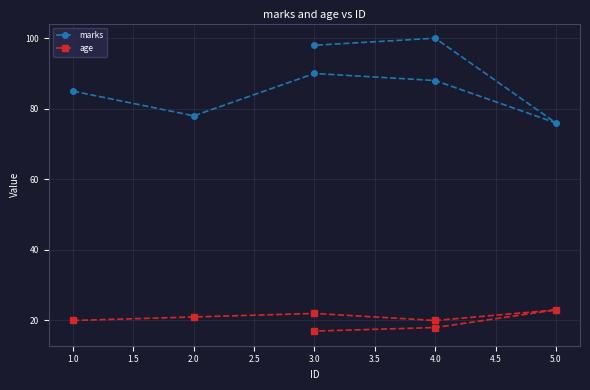

What is the sum of the marks values at 3.0 and 2.0?

168